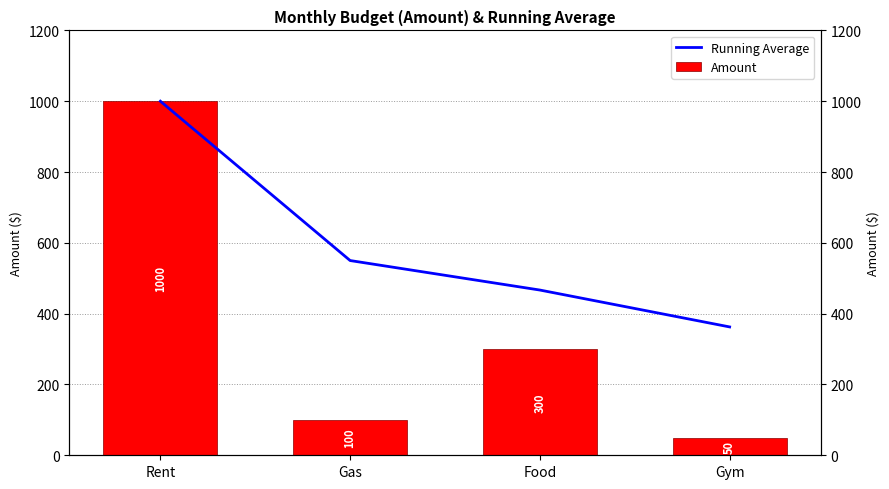

What is the label of the 2nd bar from the right?

Food